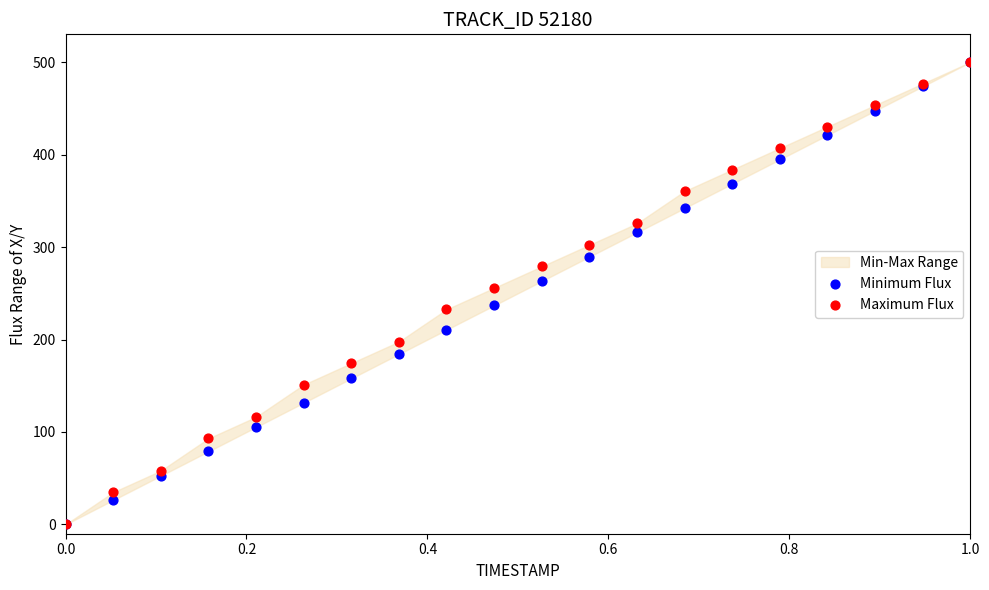

In the Maximum Flux series, what Y value is closest to 250?

255.8